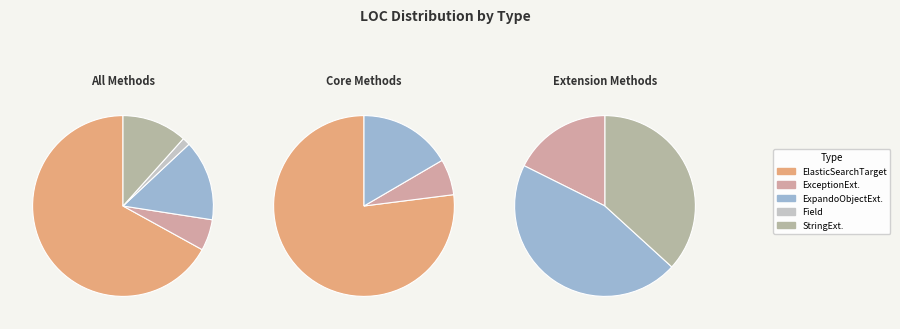

Which slice is the smallest?

Field